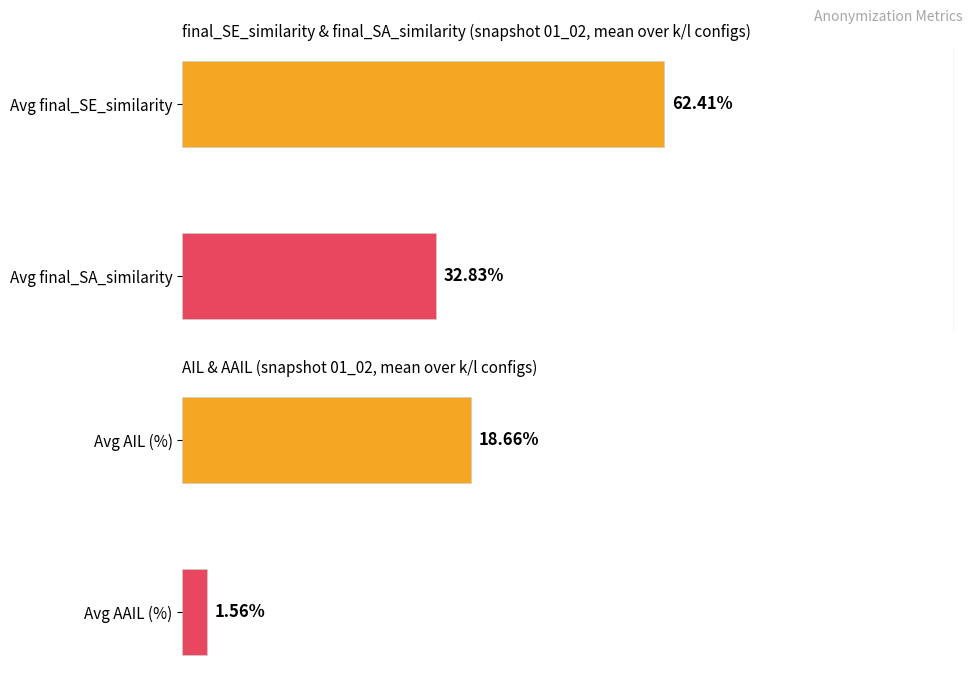

Is the value of AAIL at k=4,l=1 greater than the value of final_SA_similarity at k=10,l=2?

No